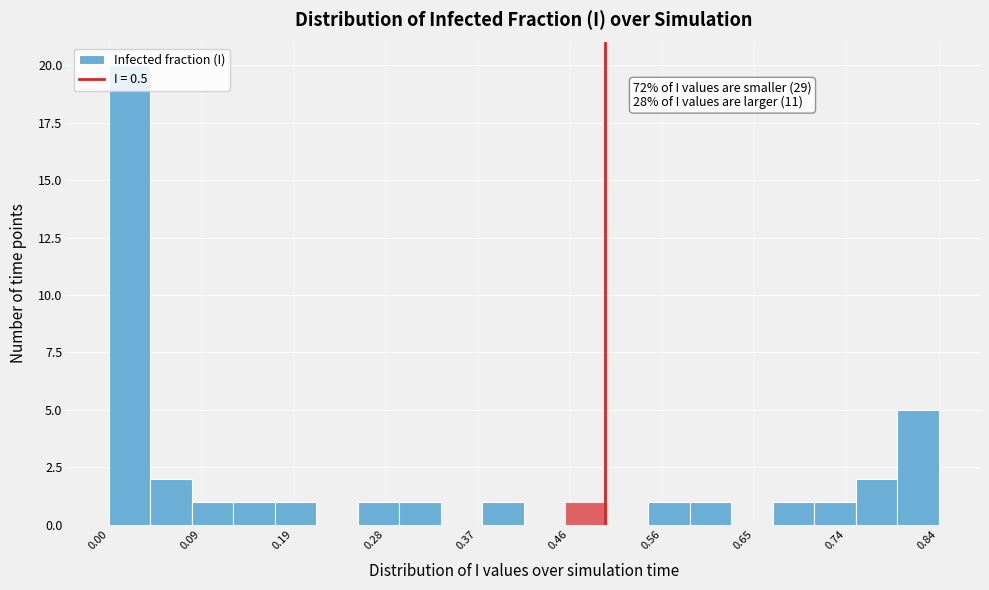

Over which range of the x-axis is the bar tallest?

0.00 to 0.04